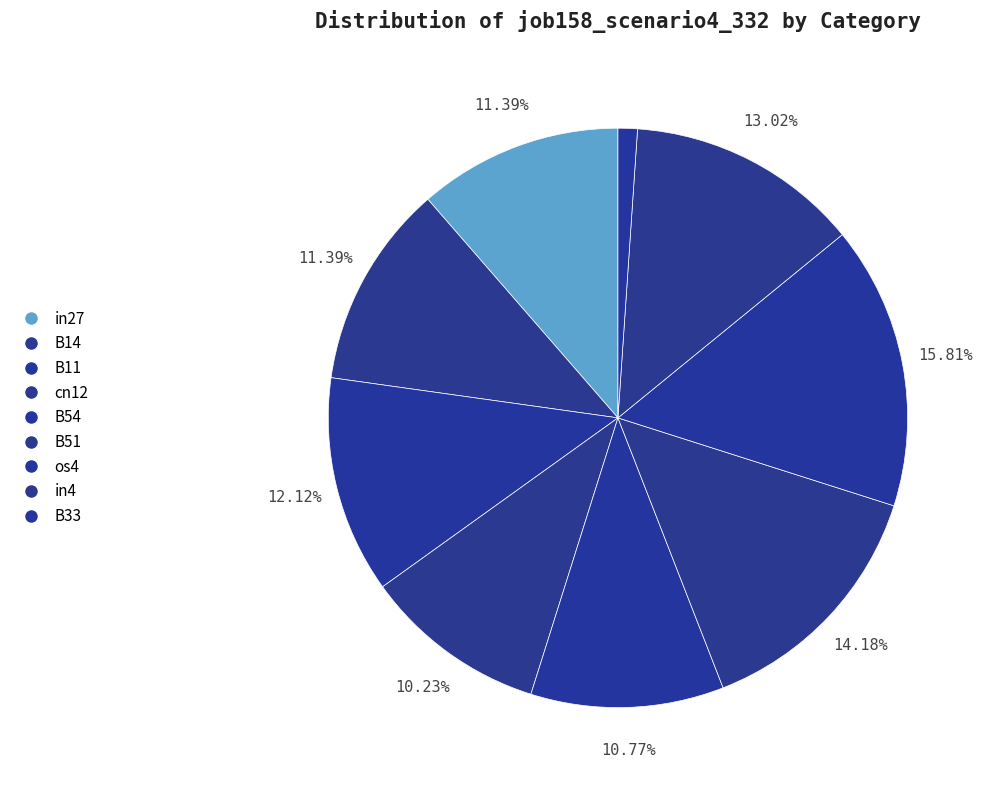

To the nearest percent, what portion does B33 represent?

1%